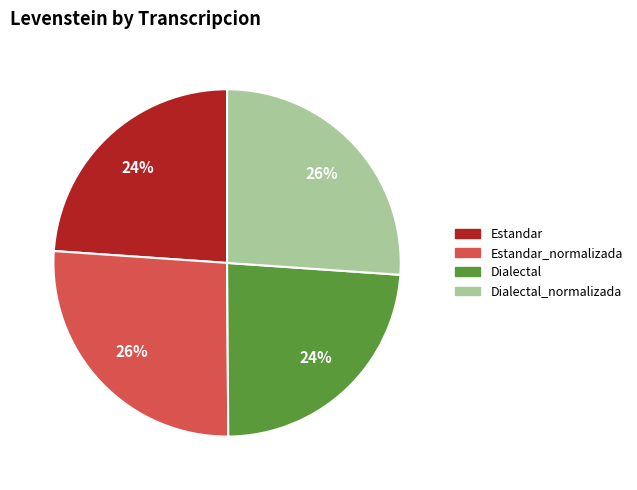

Does any single category account for the majority?

No